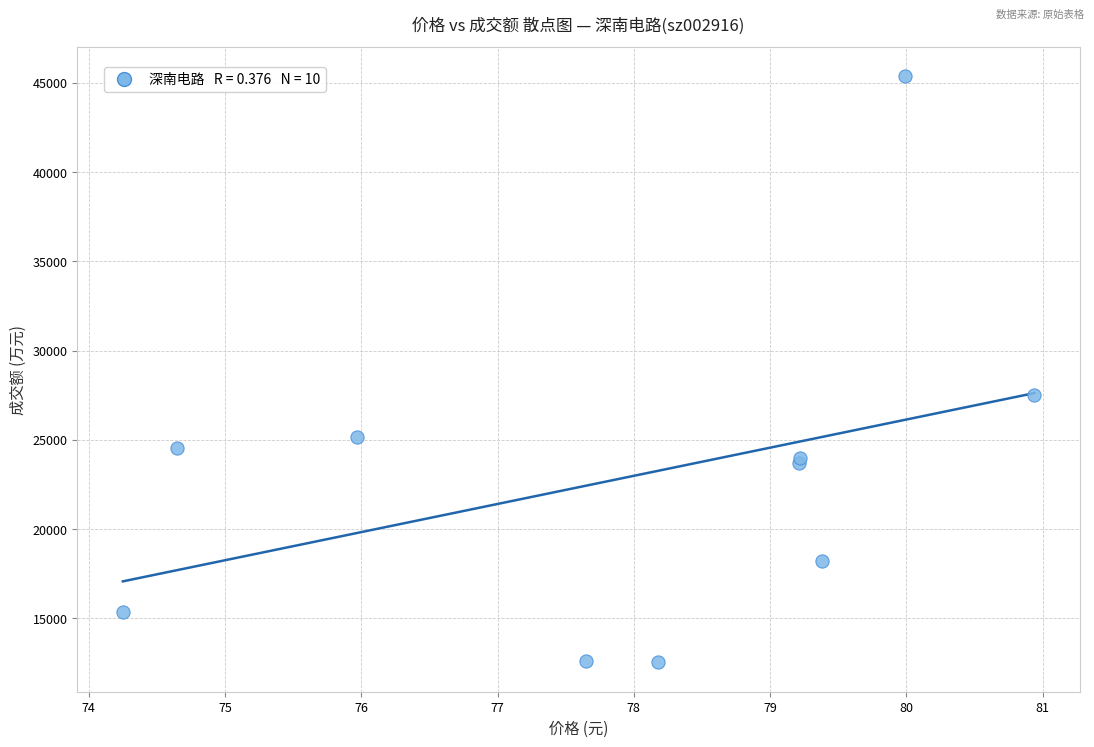

What Y value in the scatter plot is closest to 28949?

27491